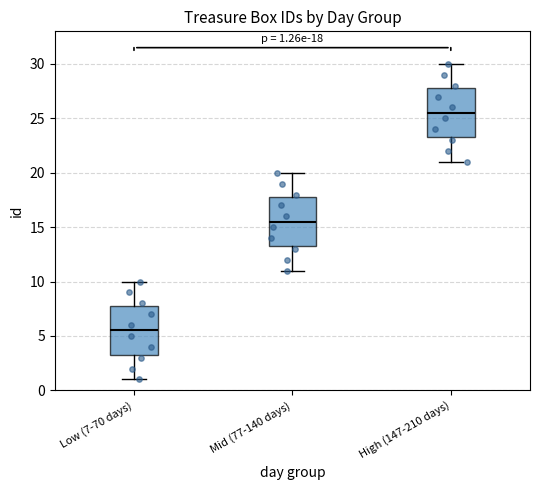

Which box's median line is the highest?

High (147-210 days)